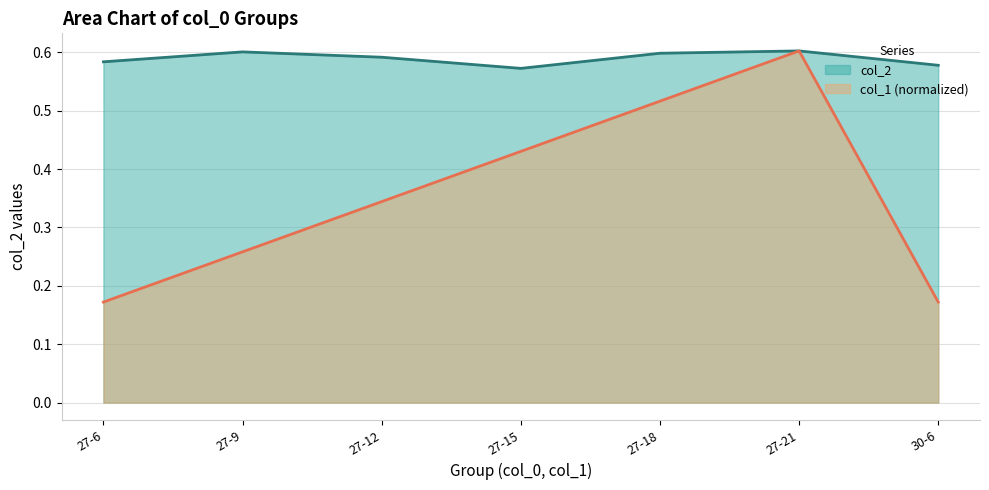

Reading right to left, extract all data points from this chart.

col_2: 0.6	0.6	0.6	0.6	0.6	0.6	0.6
col_1: 0.2	0.6	0.5	0.4	0.3	0.3	0.2